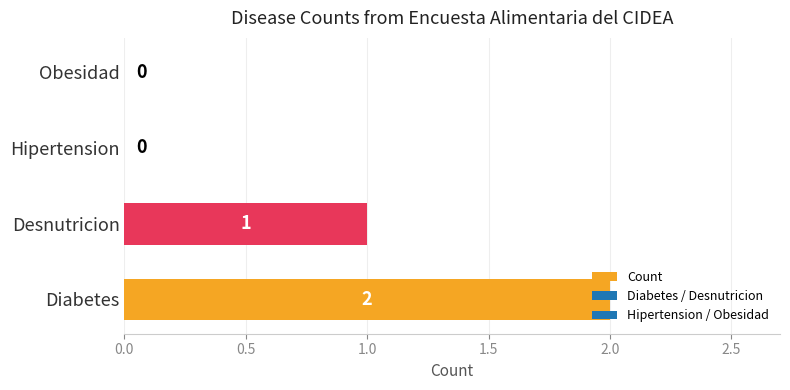

Where is the data nearest to the value 1?

Desnutricion